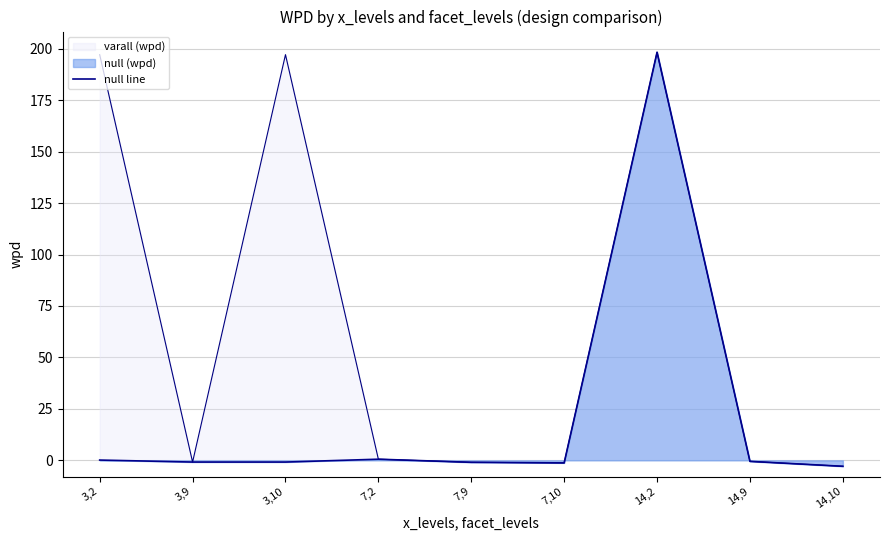

Is it true that the value at 7,10 is -1.2?

True